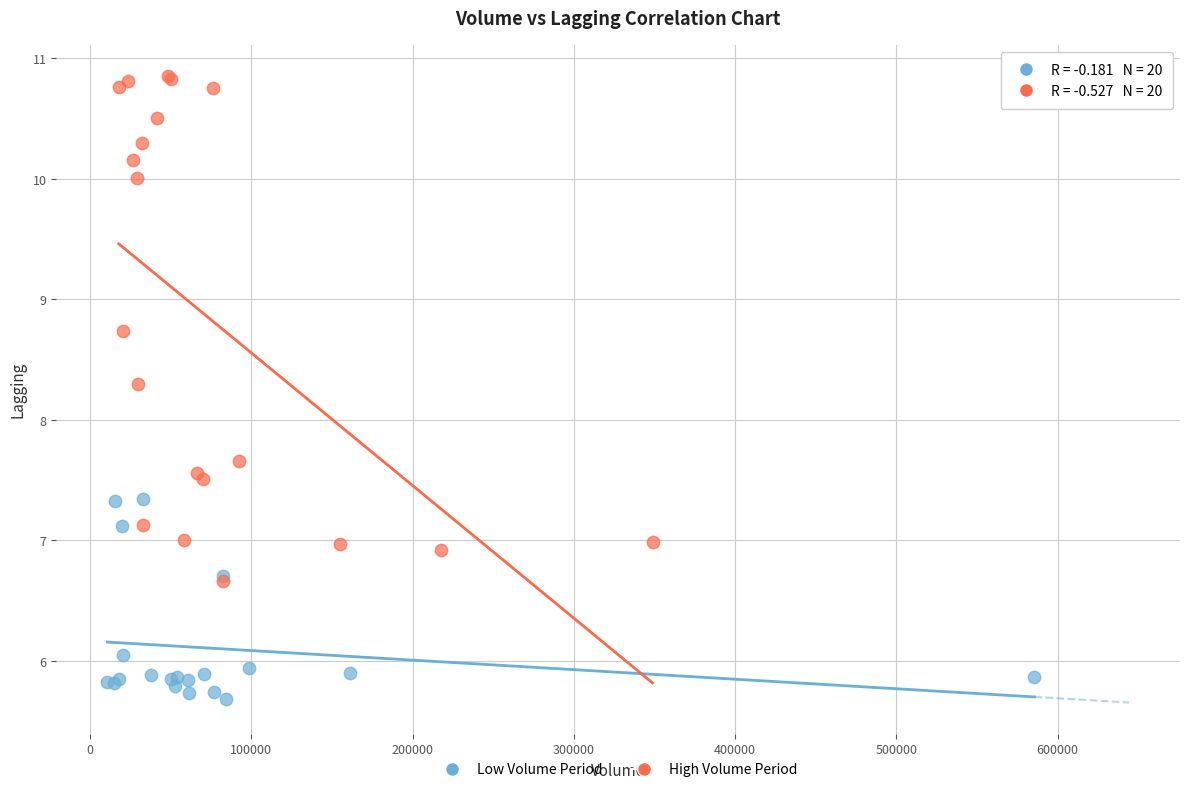

Which series has the largest Y range (max minus min)?

High Volume Period